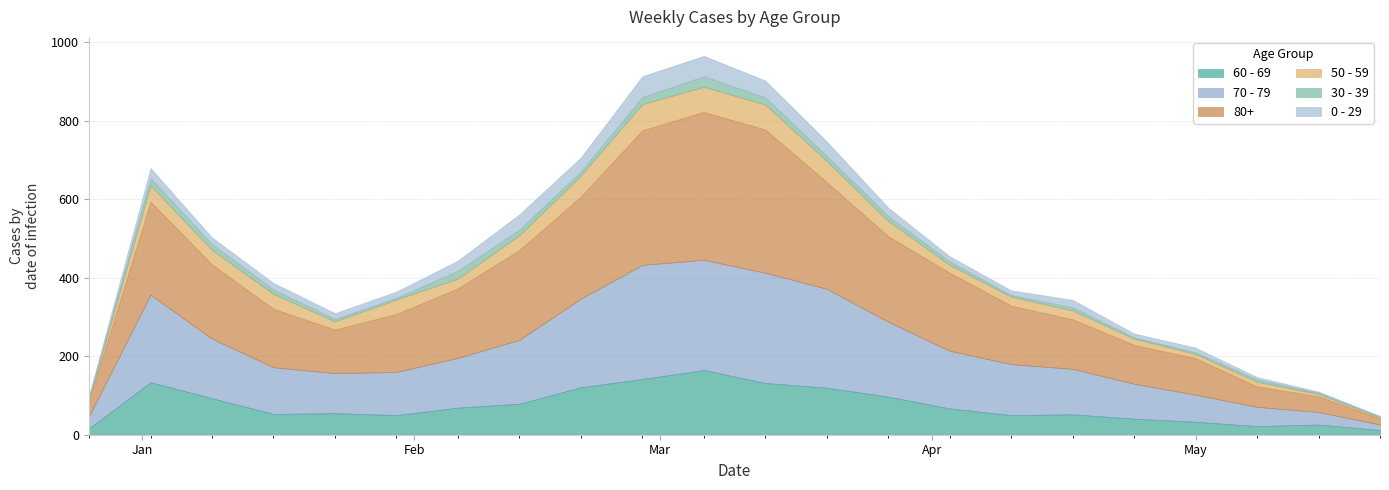

Between 2023-03-20 and 2023-04-24, which is larger?

2023-03-20